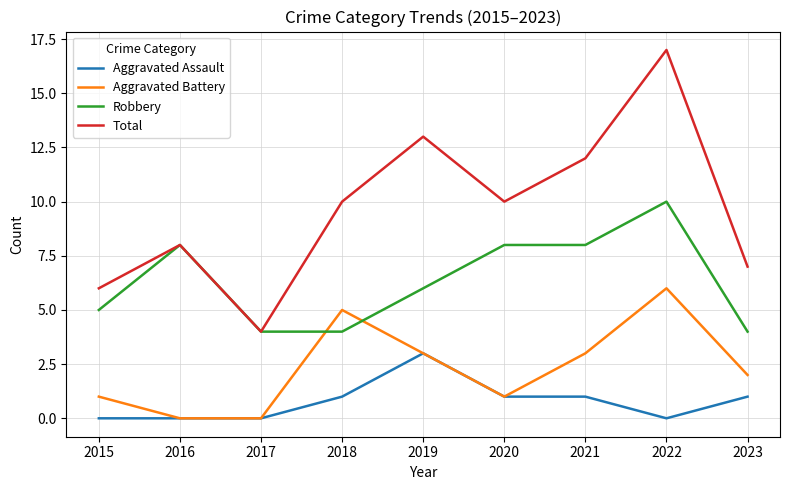

Which category has the highest value across all series?

2022